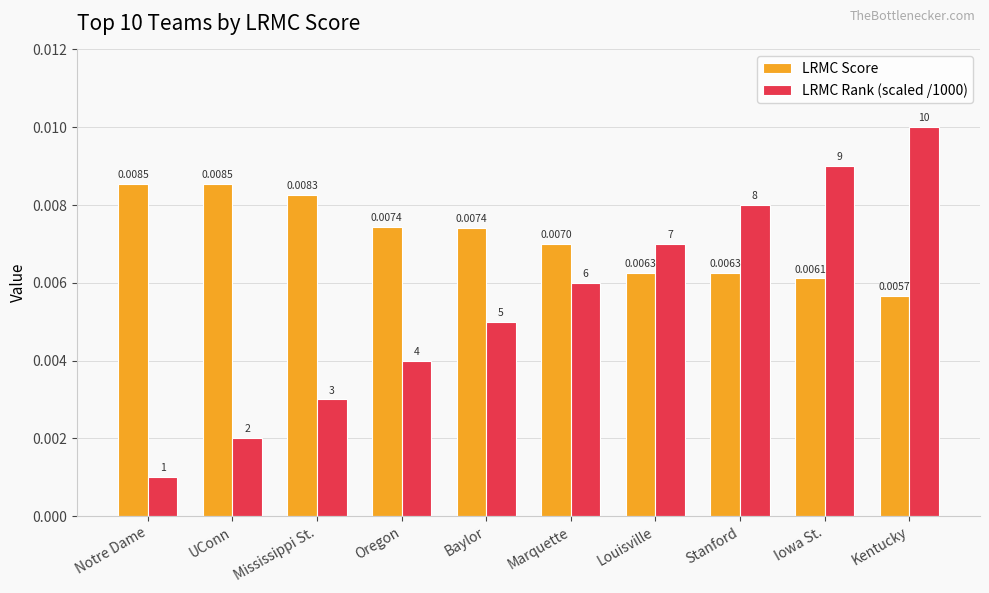

At which category is the sum across all series the highest?

Kentucky